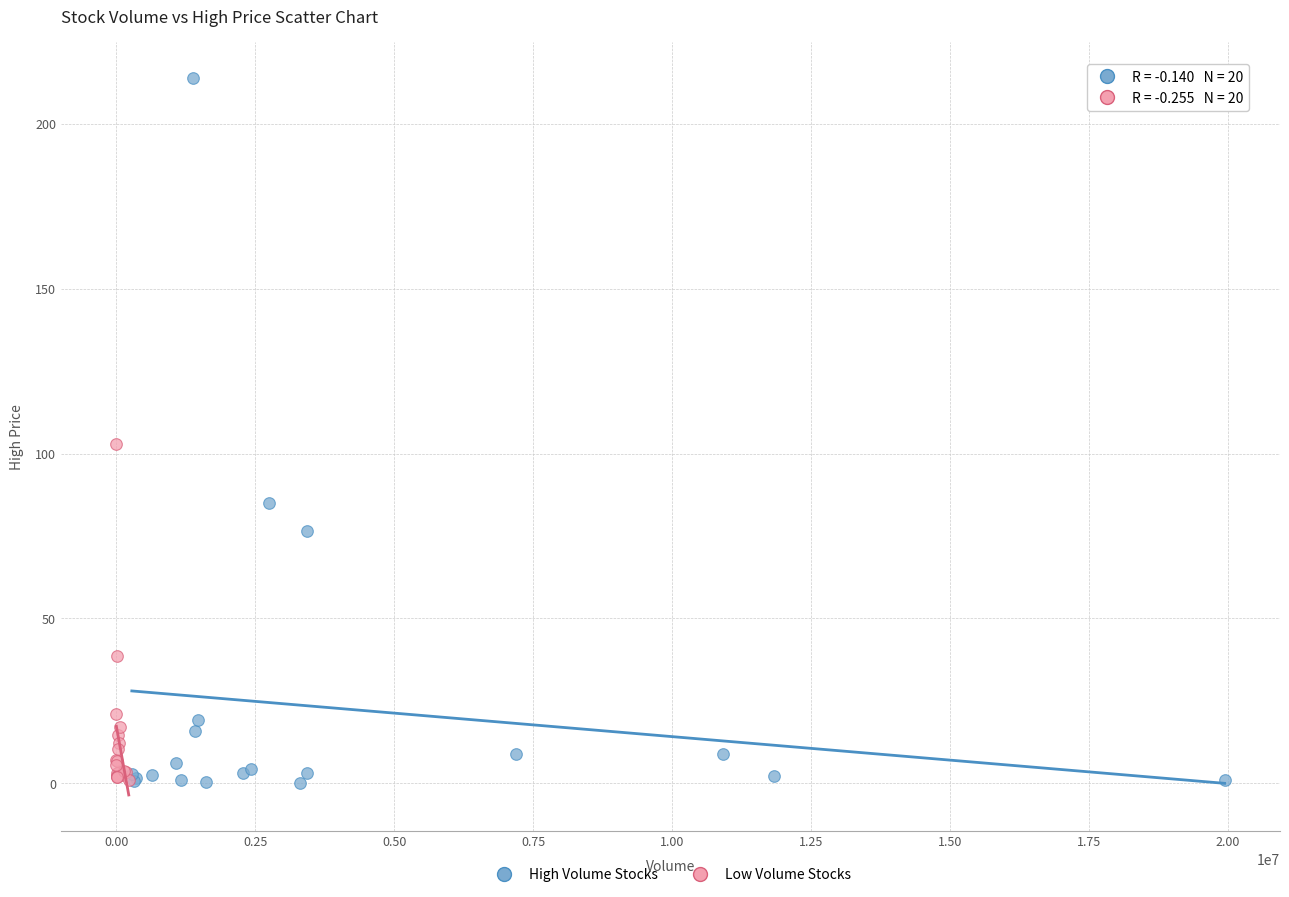

Which series has the largest Y range (max minus min)?

High Volume Stocks